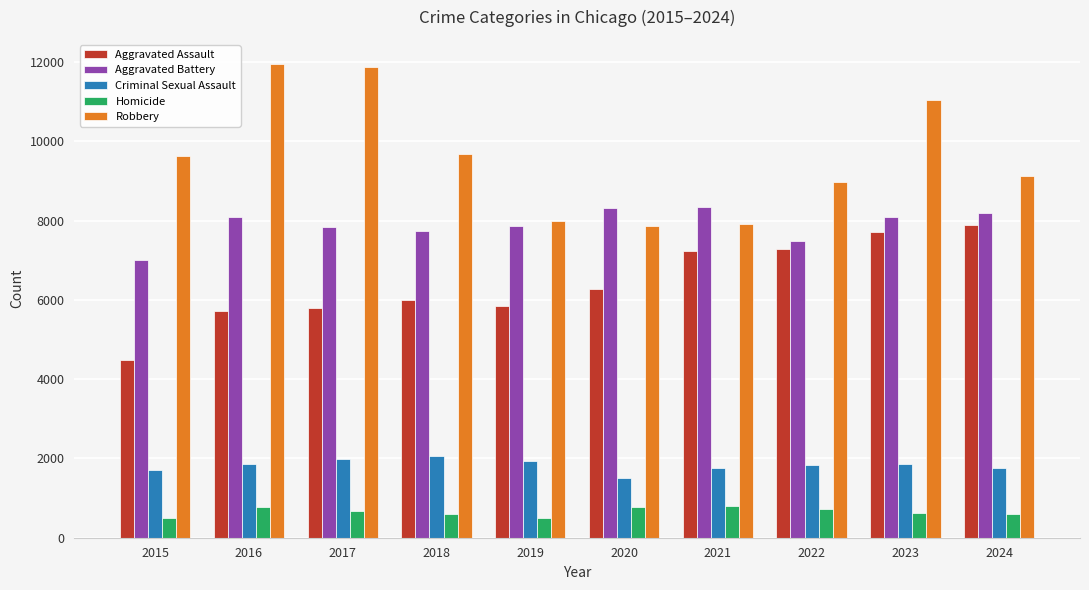

What is the minimum value for Aggravated Assault?

4480